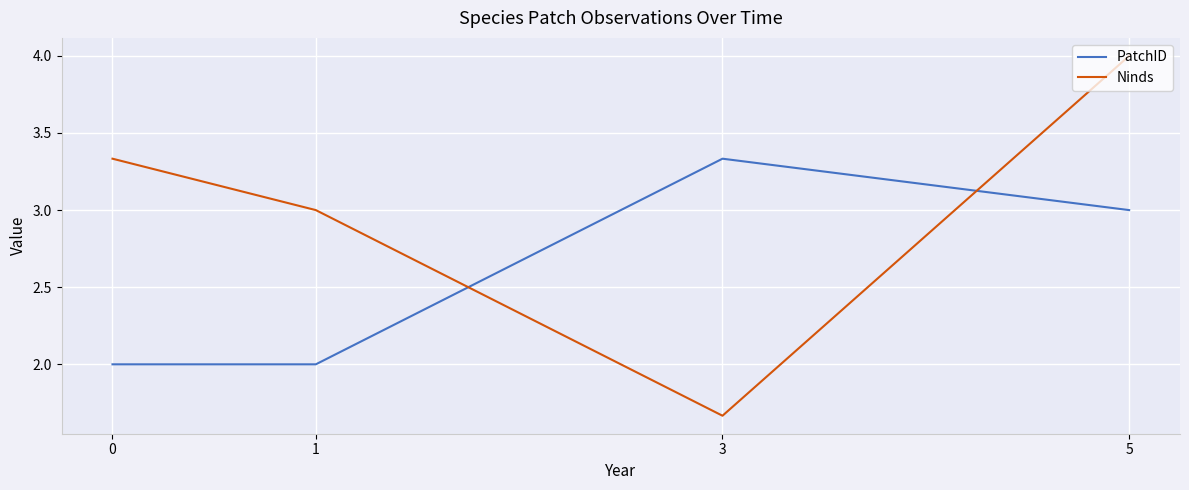

How many categories are shown in the chart?

4